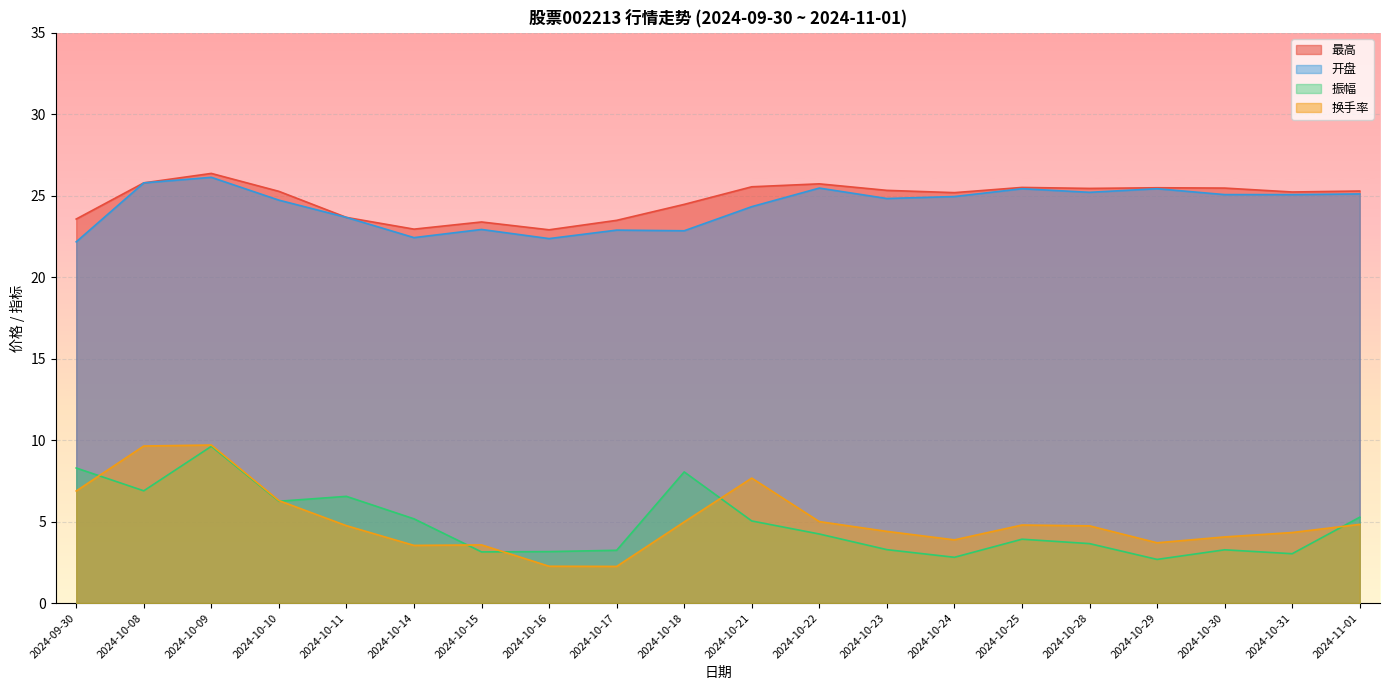

What value does the 换手率 series have at 2024-10-17?

2.2